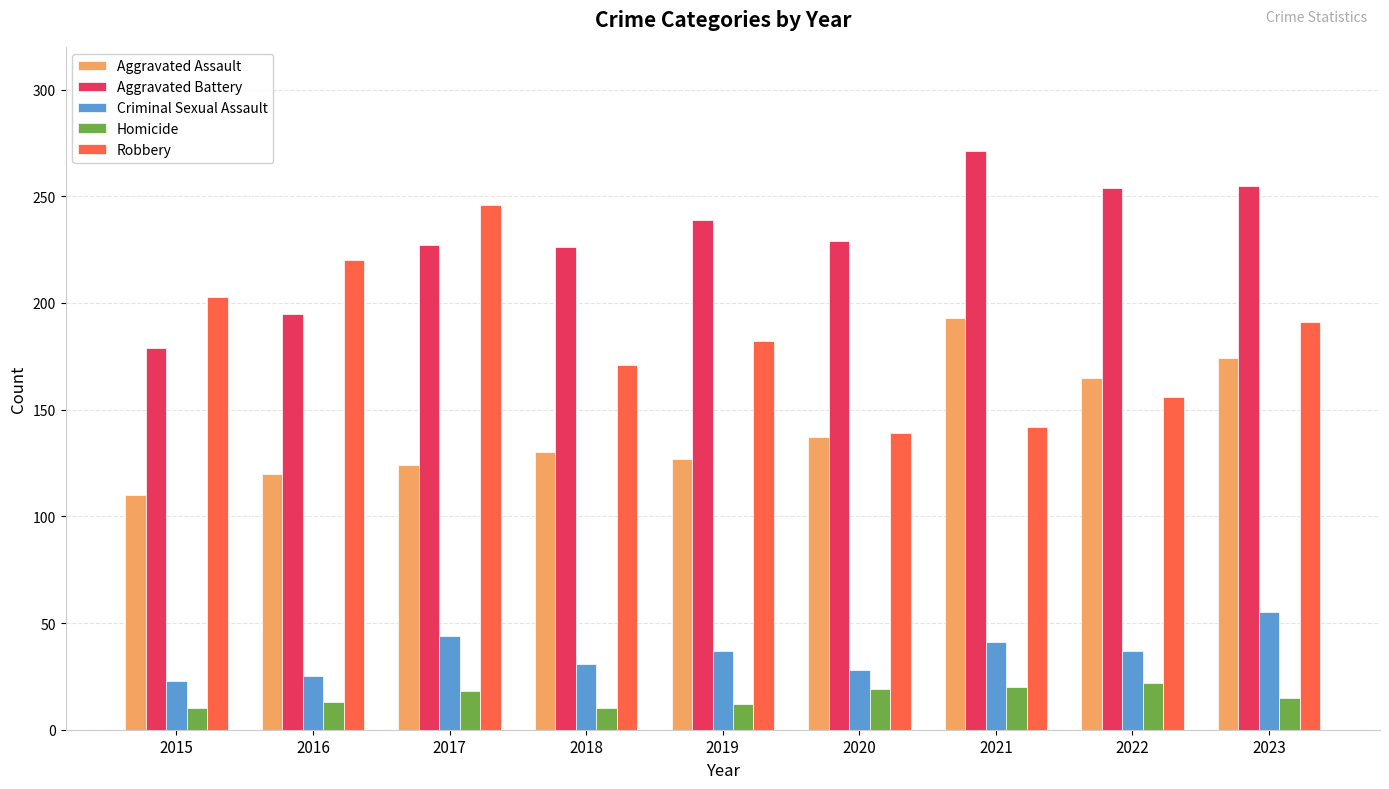

What is the spread (max minus min) of values at 2023?

240